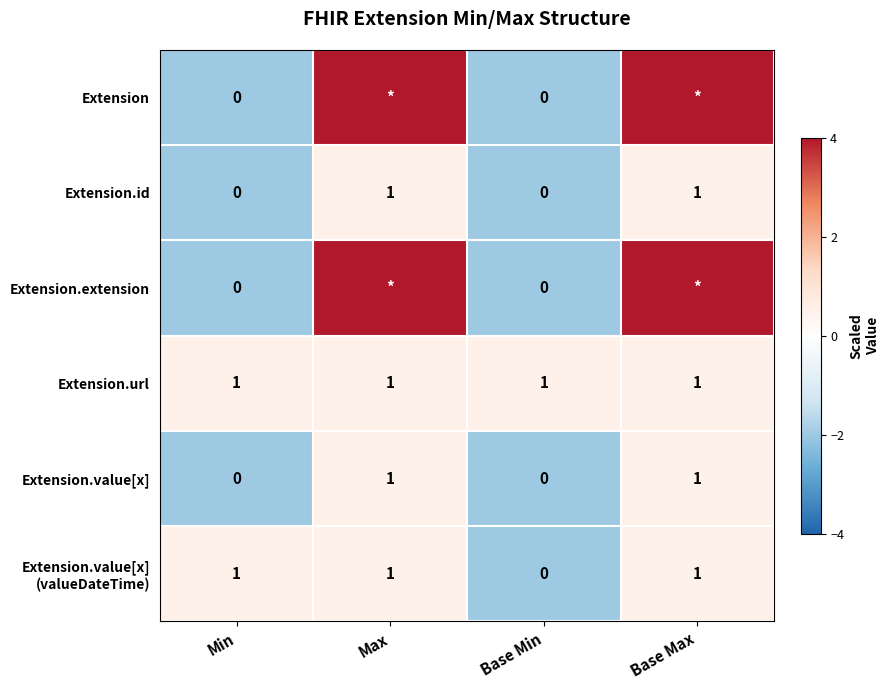

How many values in the Extension.id series are below 1?

2